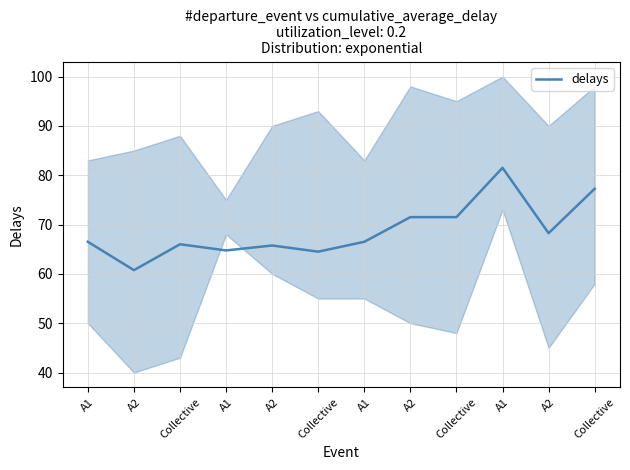

What is the minimum value shown in the chart?

60.8